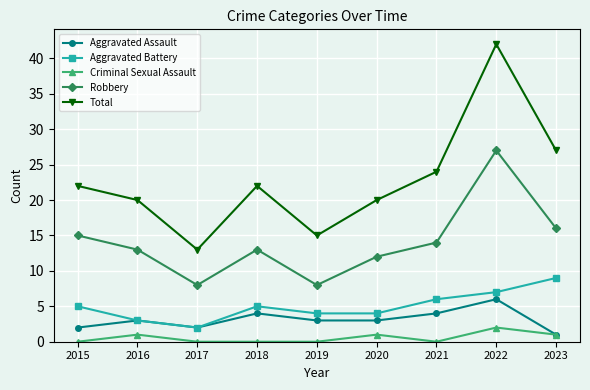

How many lines are shown in the chart?

5